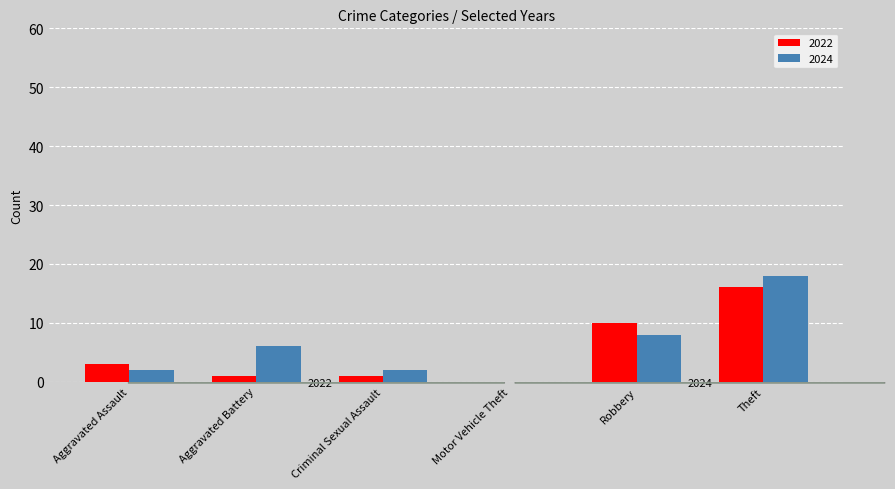

What is the greatest value displayed?

18